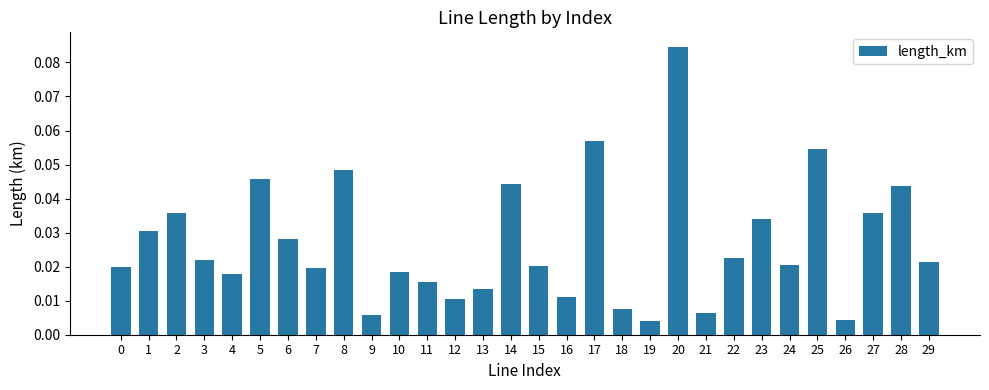

At which category does the chart reach its peak across all series?

20